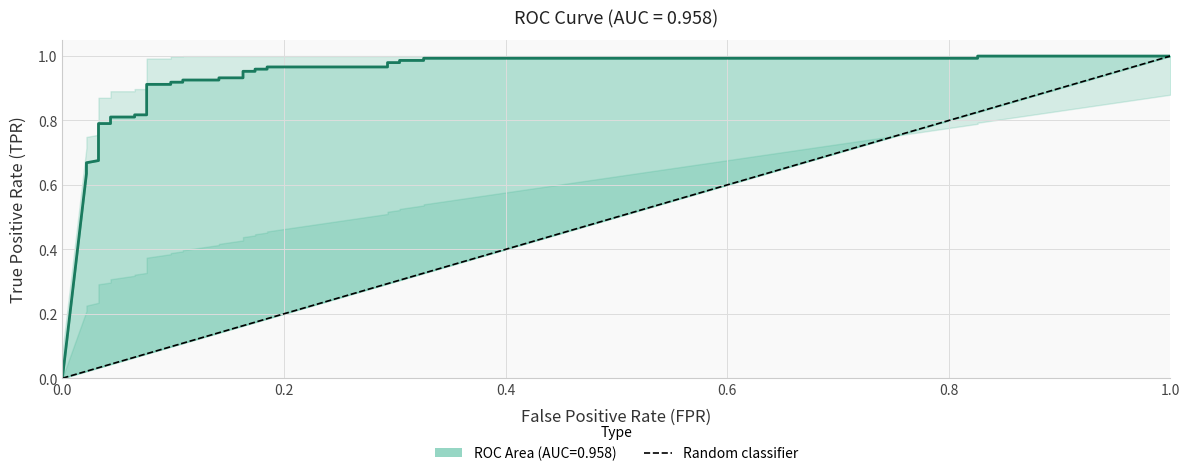

What is the sum of the values at 0.0 and 1.0?

1